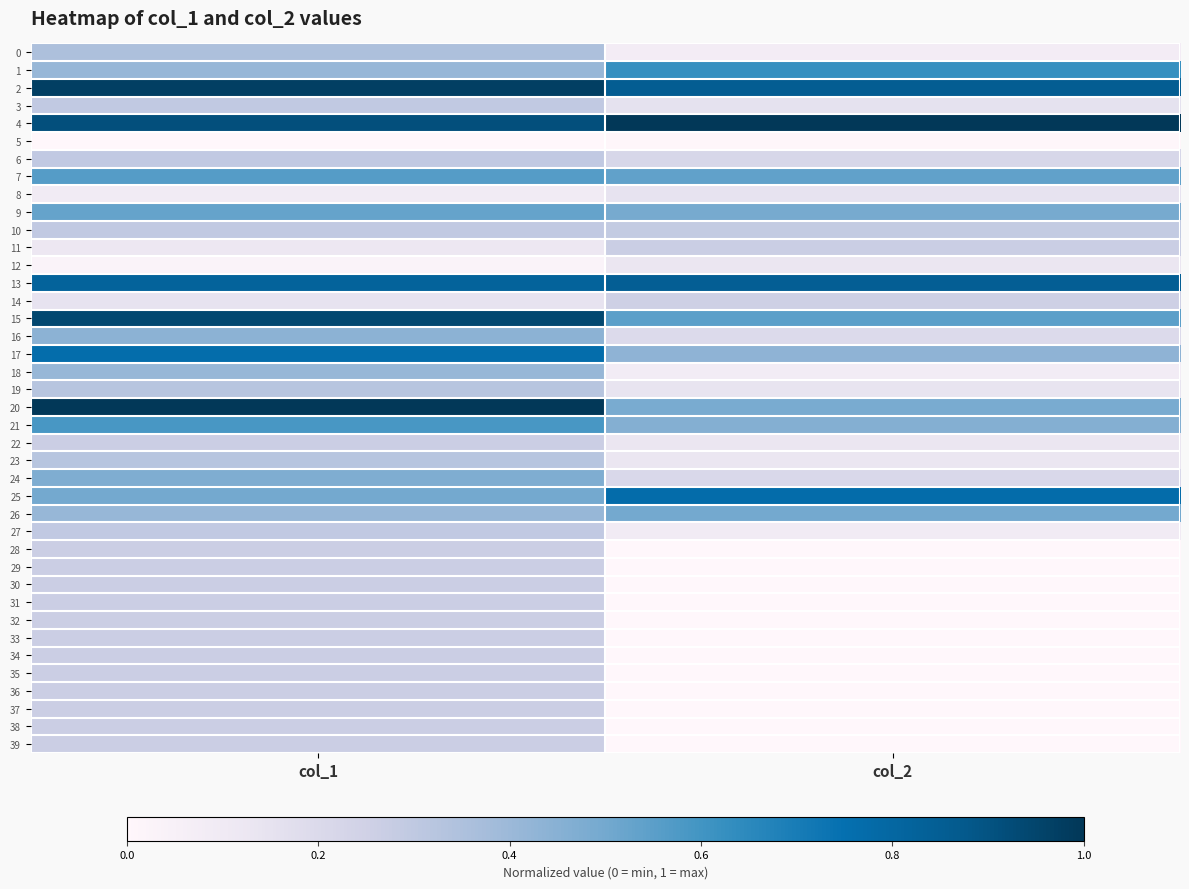

What is the spread (max minus min) of values at col_1?

1.0